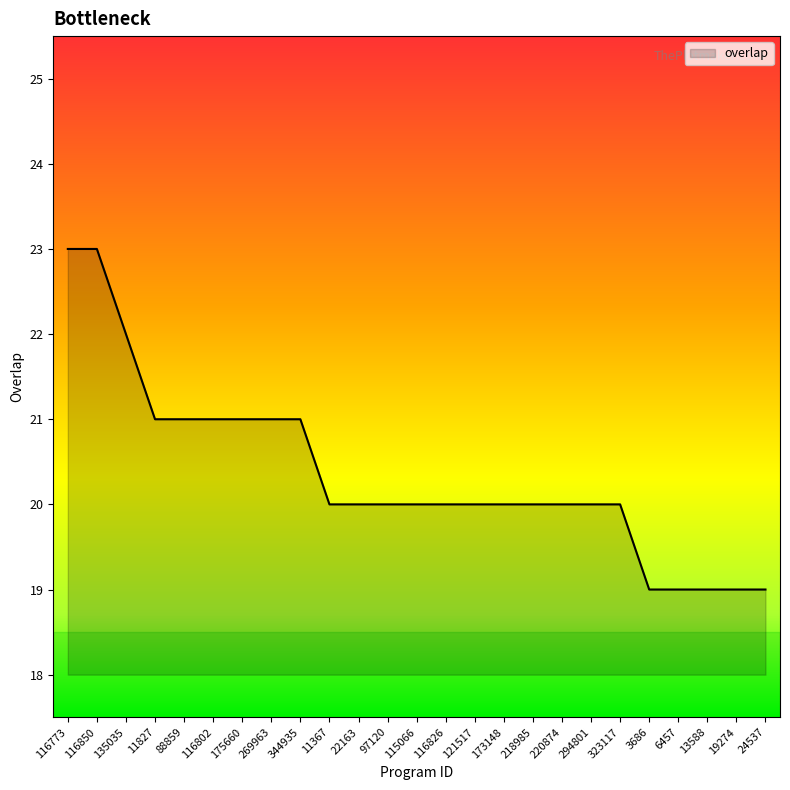

What position from the left is 11367?

10